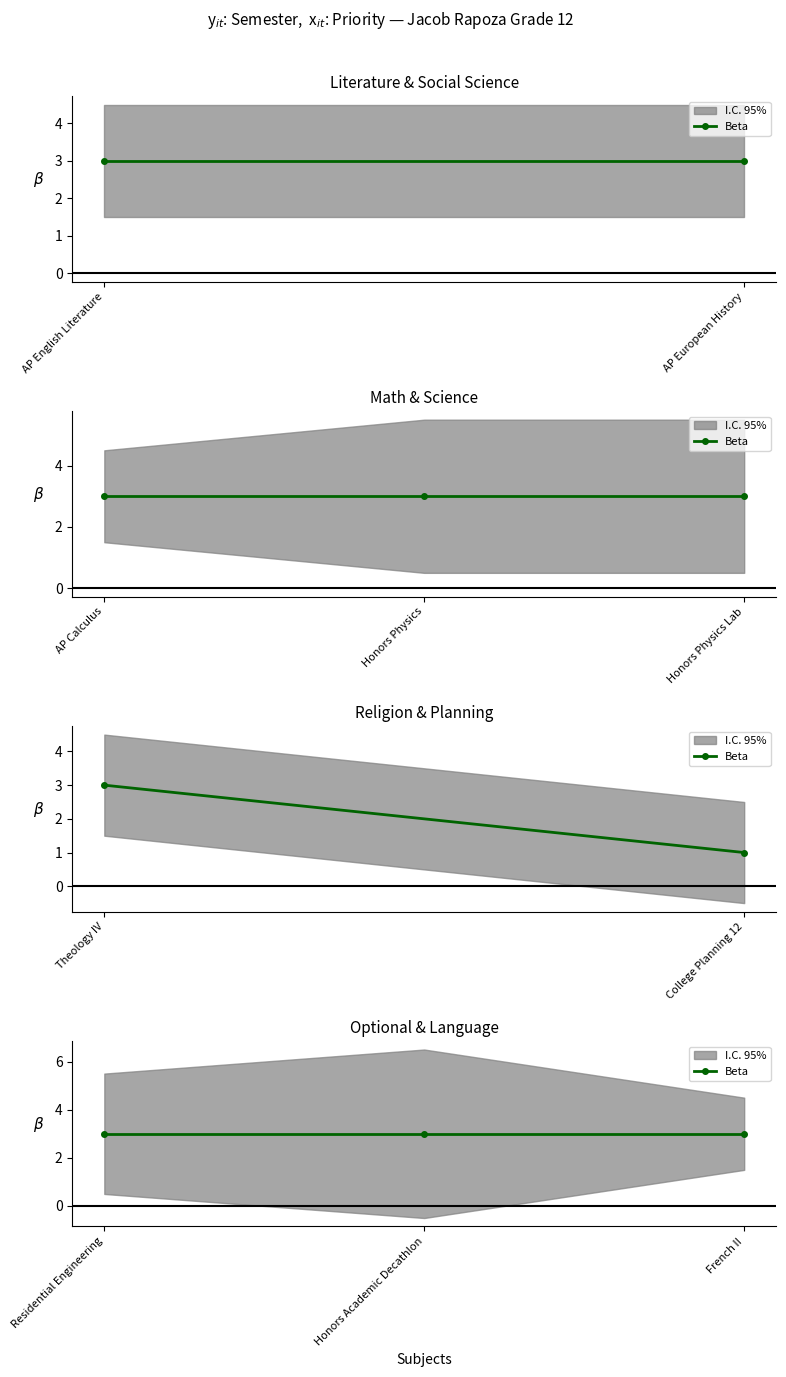

How many interior local peaks does the priority series have?

1